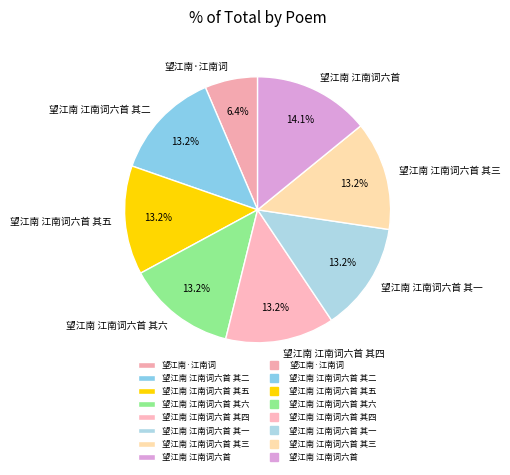

Is there any slice that represents more than half of the pie?

No